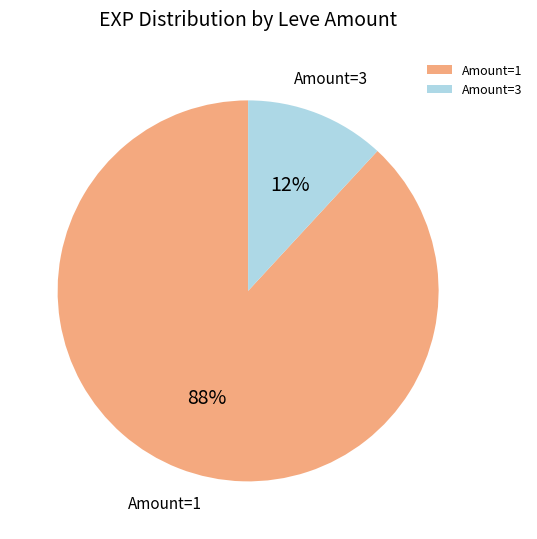

Which category has the biggest portion of the pie?

Amount=1